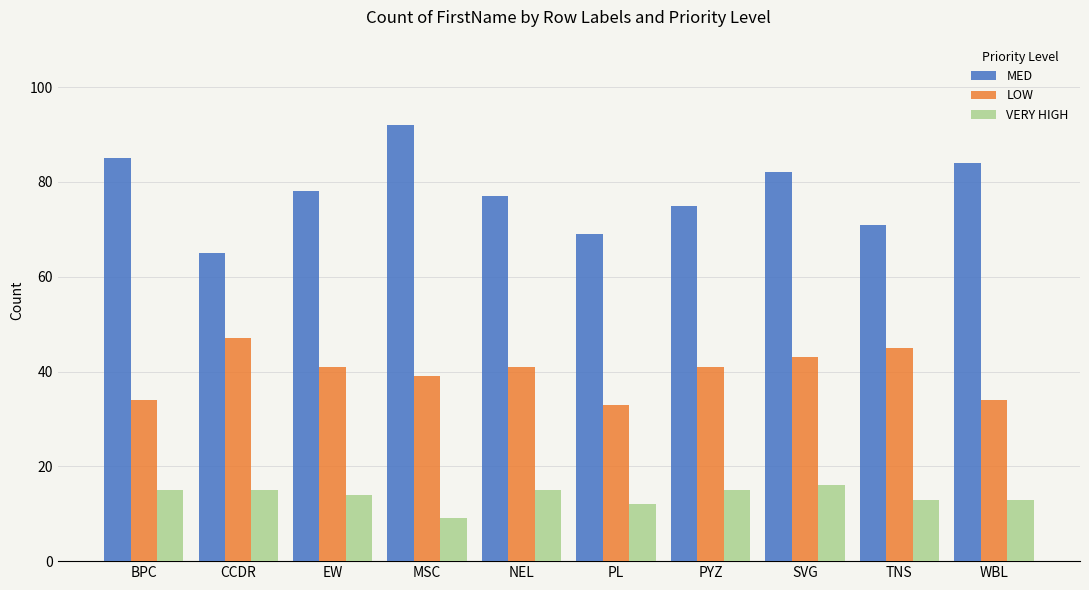

What is the sum of all LOW values?

398